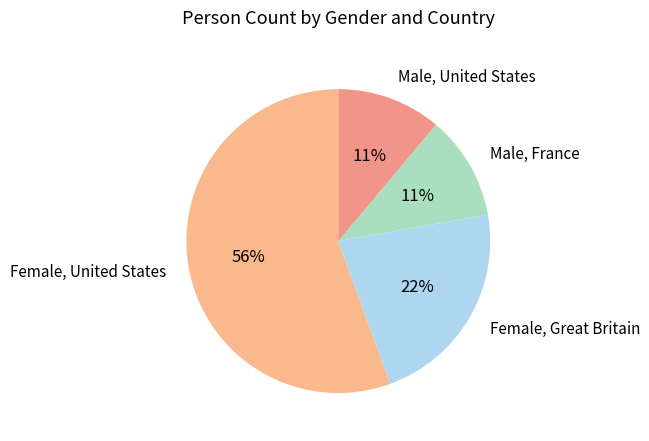

Combined, do Male, United States and Female, Great Britain account for over 50%?

No